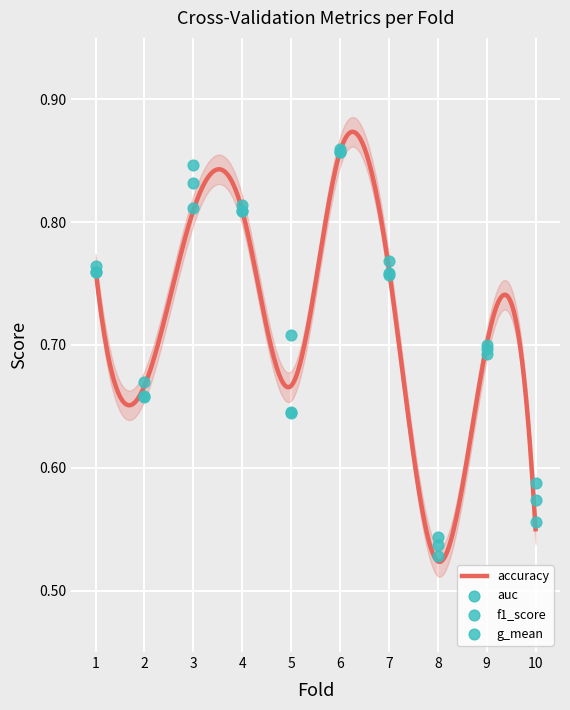

What is the total value across all series at 5?

2.0